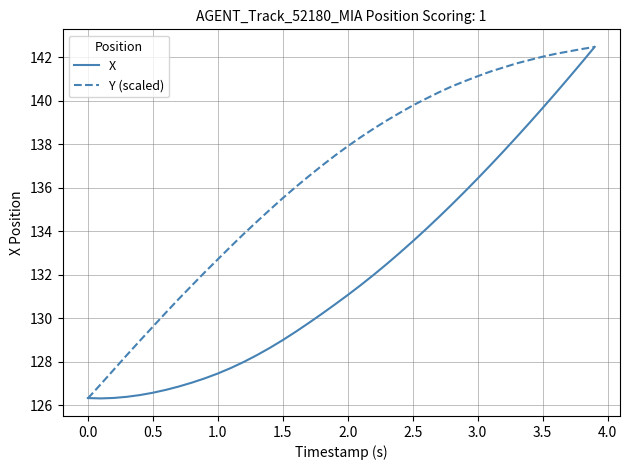

What is the sum of all Y (scaled) values?

5458.7